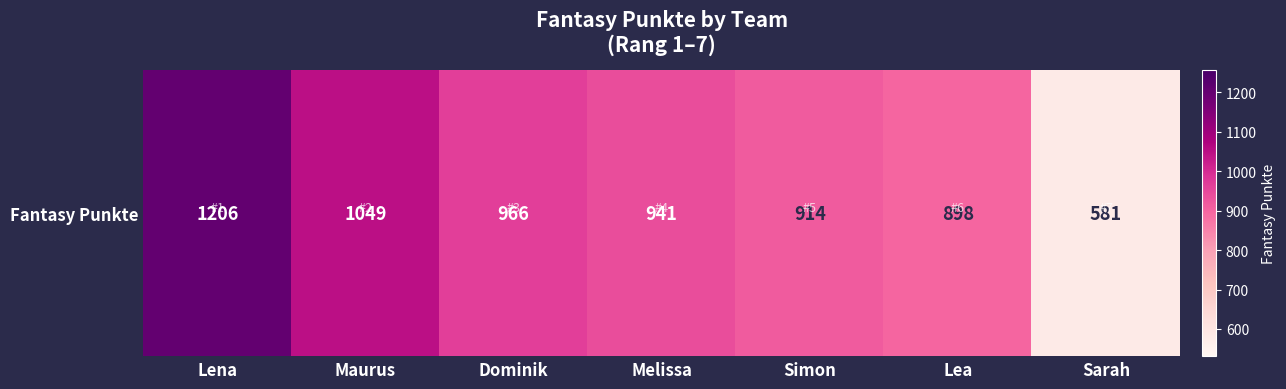

List the labels in order of value, largest first.

Lena, Maurus, Dominik, Melissa, Simon, Lea, Sarah